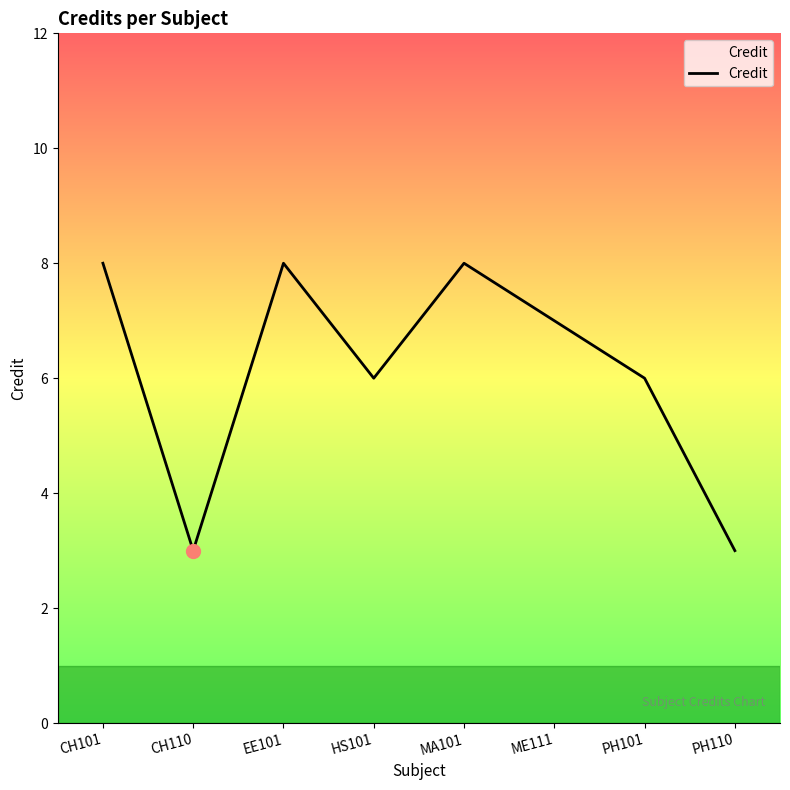

What is the smallest value displayed?

3